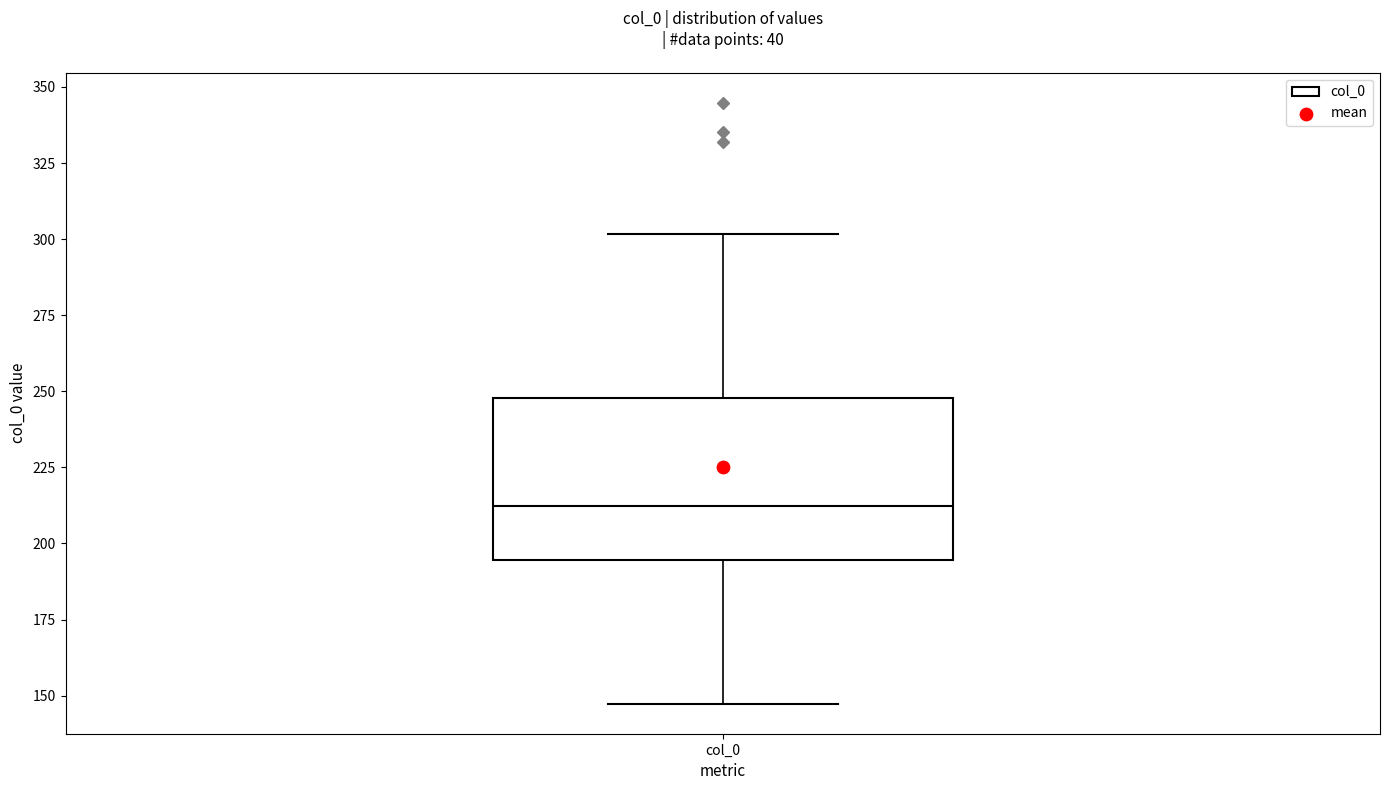

Read this box plot against the y-axis: the position of the median line, the range covered by the box, and the ends of both whiskers. The values are not printed on the chart, so give them approximately, as read against the axis.

median 210, box 195 to 250, whiskers 145 to 300